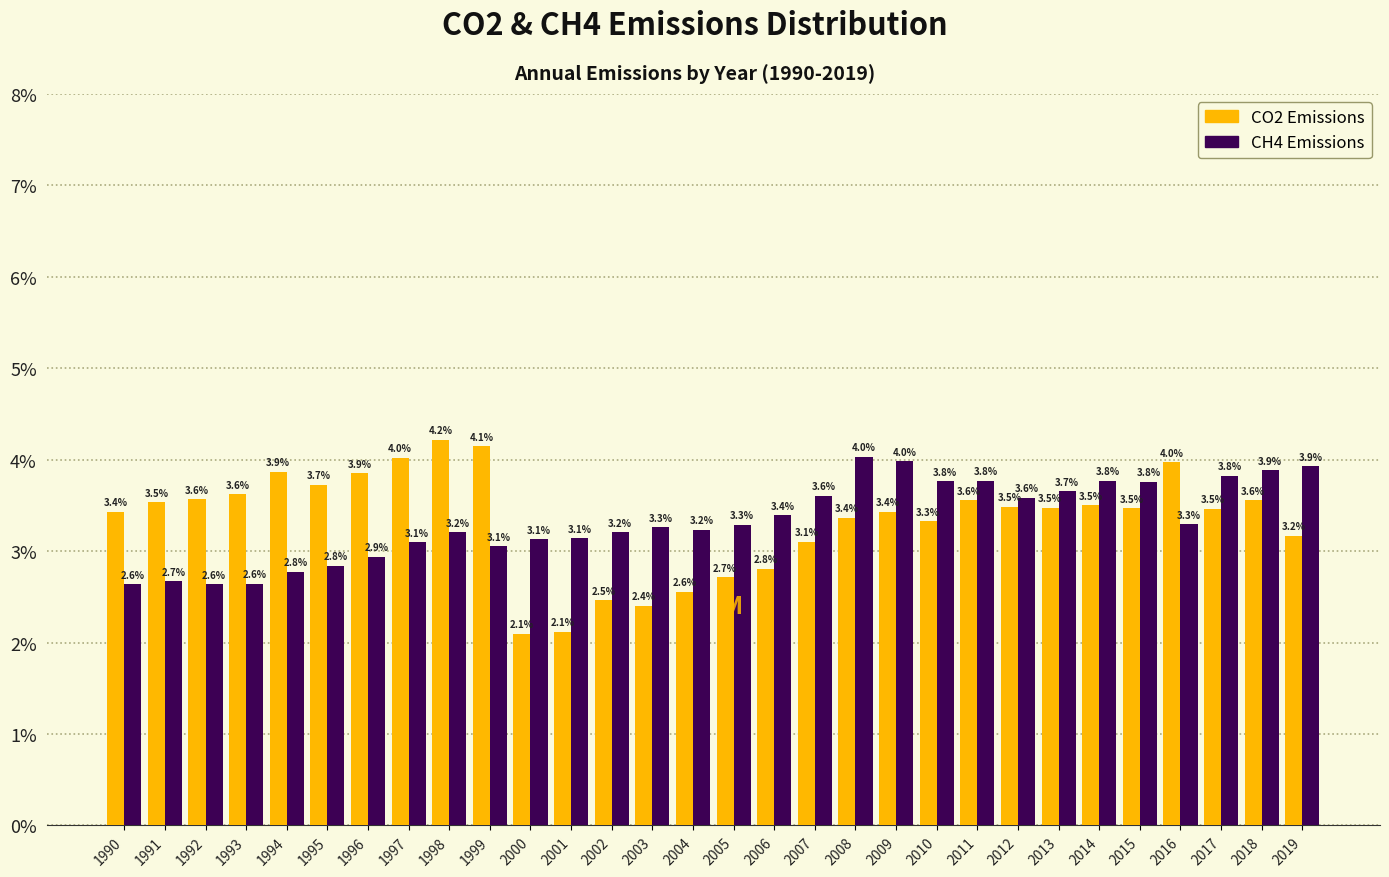

Reading left to right, what are all the values shown in this chart?

CO2: 1990=3.4	1991=3.5	1992=3.6	1993=3.6	1994=3.9	1995=3.7	1996=3.9	1997=4.0	1998=4.2	1999=4.1	2000=2.1	2001=2.1	2002=2.5	2003=2.4	2004=2.6	2005=2.7	2006=2.8	2007=3.1	2008=3.4	2009=3.4	2010=3.3	2011=3.6	2012=3.5	2013=3.5	2014=3.5	2015=3.5	2016=4.0	2017=3.5	2018=3.6	2019=3.2
CH4: 1990=2.6	1991=2.7	1992=2.6	1993=2.6	1994=2.8	1995=2.8	1996=2.9	1997=3.1	1998=3.2	1999=3.1	2000=3.1	2001=3.1	2002=3.2	2003=3.3	2004=3.2	2005=3.3	2006=3.4	2007=3.6	2008=4.0	2009=4.0	2010=3.8	2011=3.8	2012=3.6	2013=3.7	2014=3.8	2015=3.8	2016=3.3	2017=3.8	2018=3.9	2019=3.9